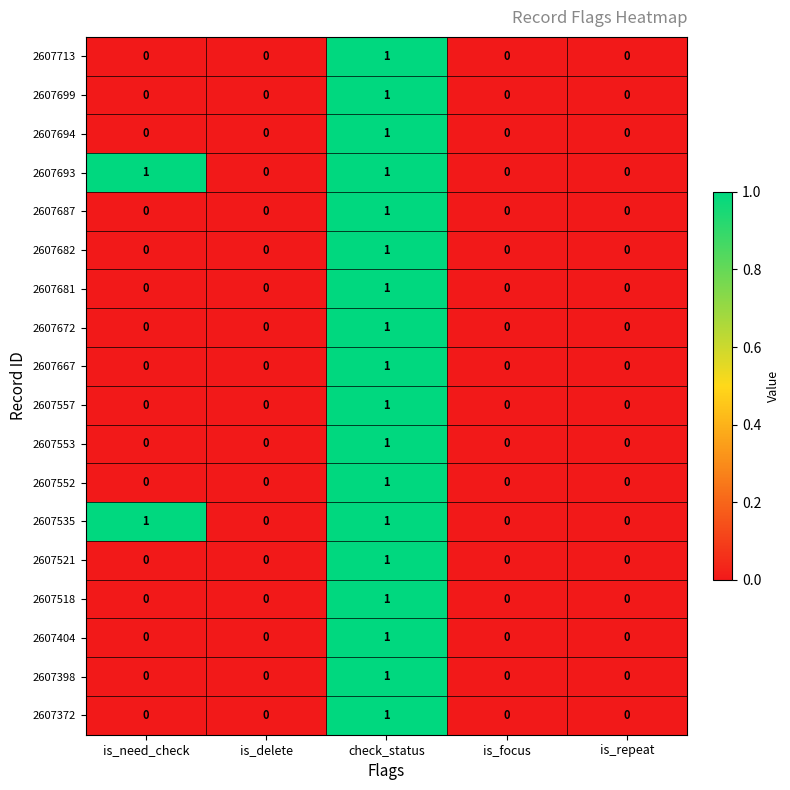

The 2607557 series shows 0 at is_focus. True or false?

True